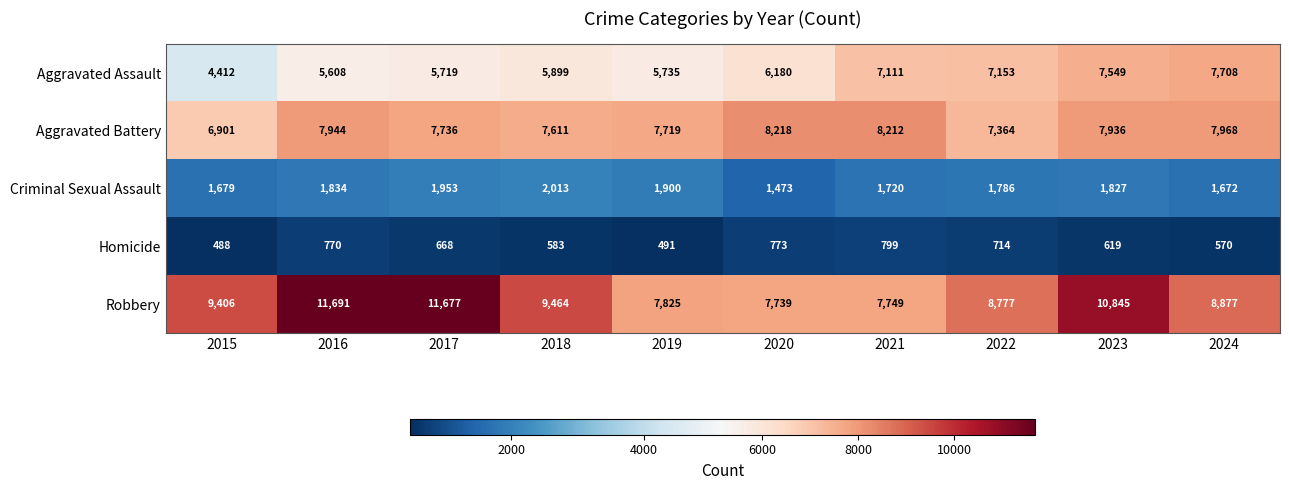

At which category is the sum across all series the highest?

2023